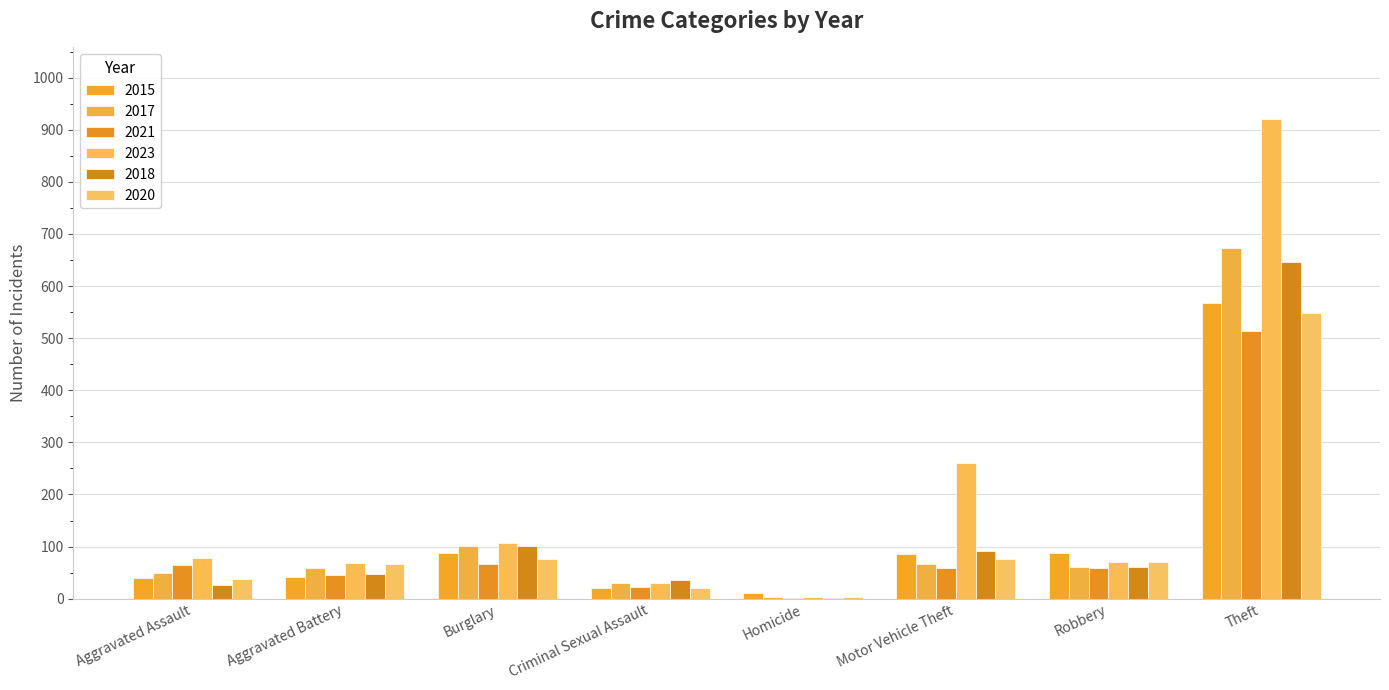

What is the label of the 8th bar from the left?

Theft